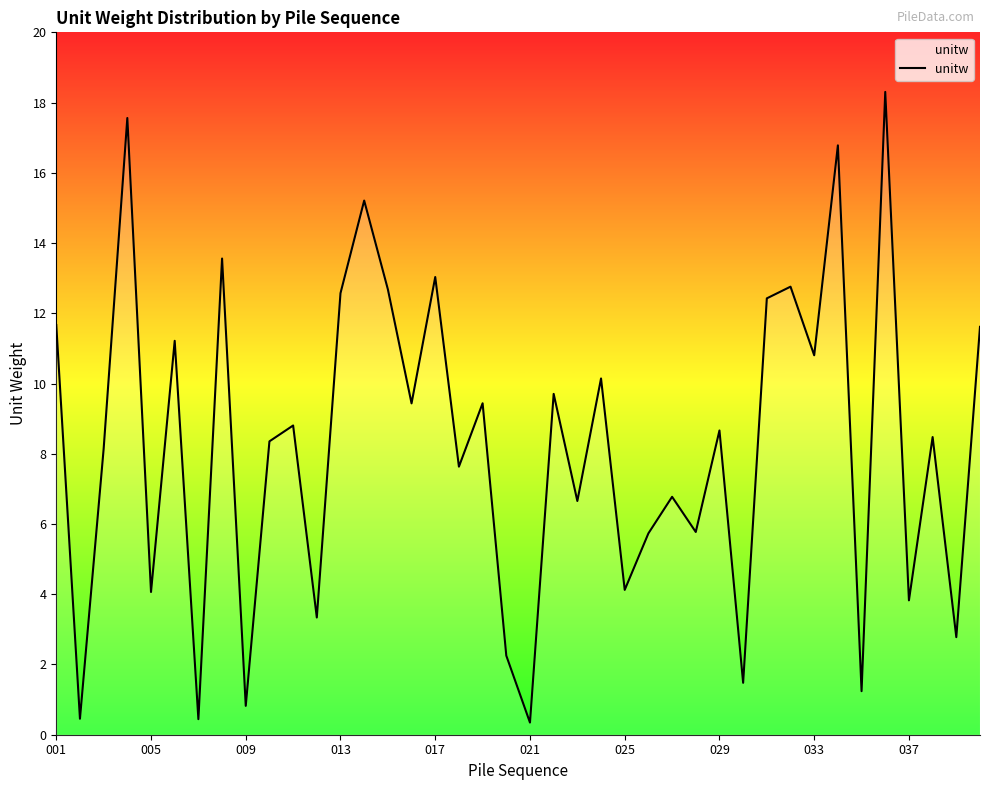

What is the difference between the maximum and minimum values?

18.0